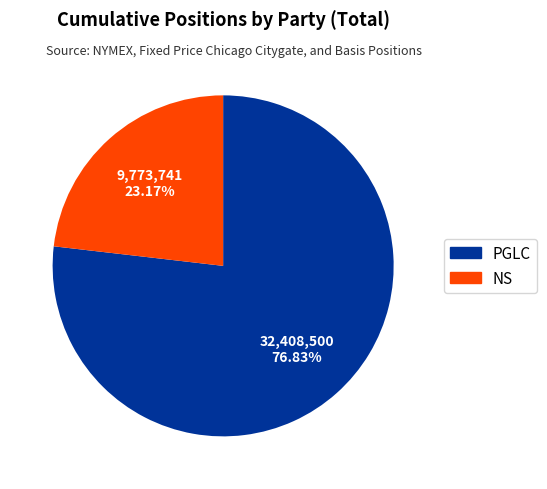

To the nearest percent, what is the combined percentage of PGLC and NS?

100%